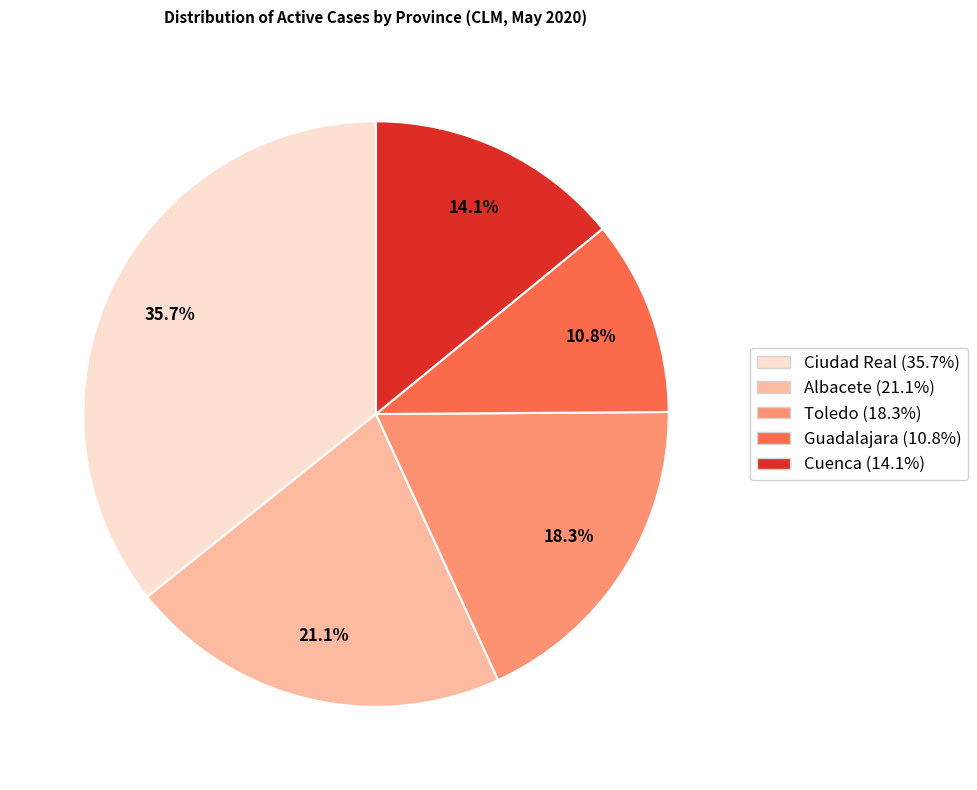

To the nearest percent, what is the combined percentage of Albacete and Guadalajara?

32%